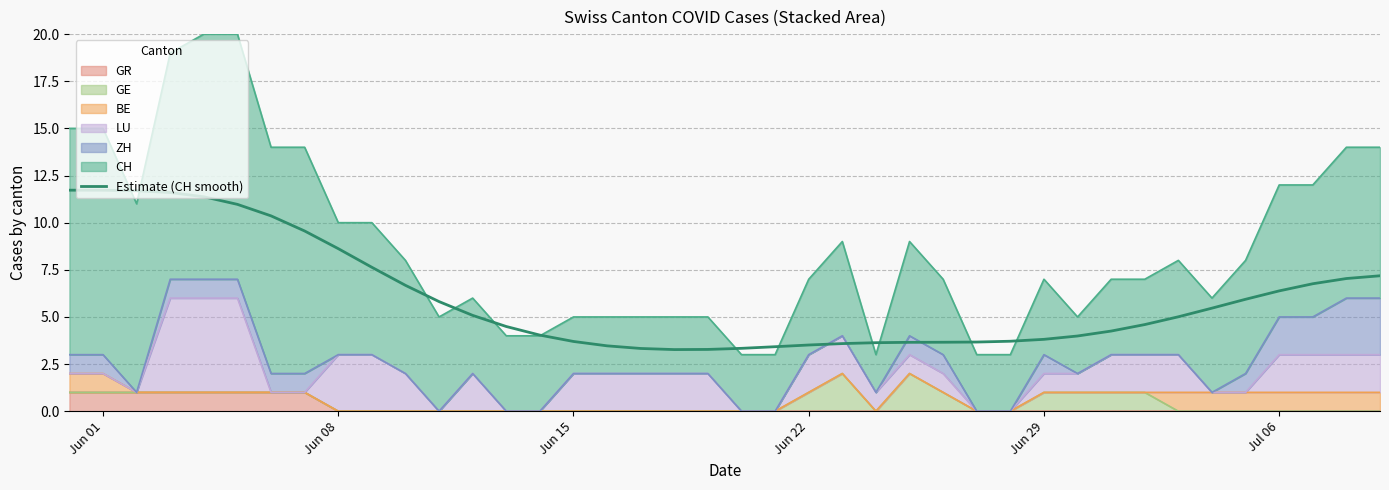

How many data points does each series have?

40